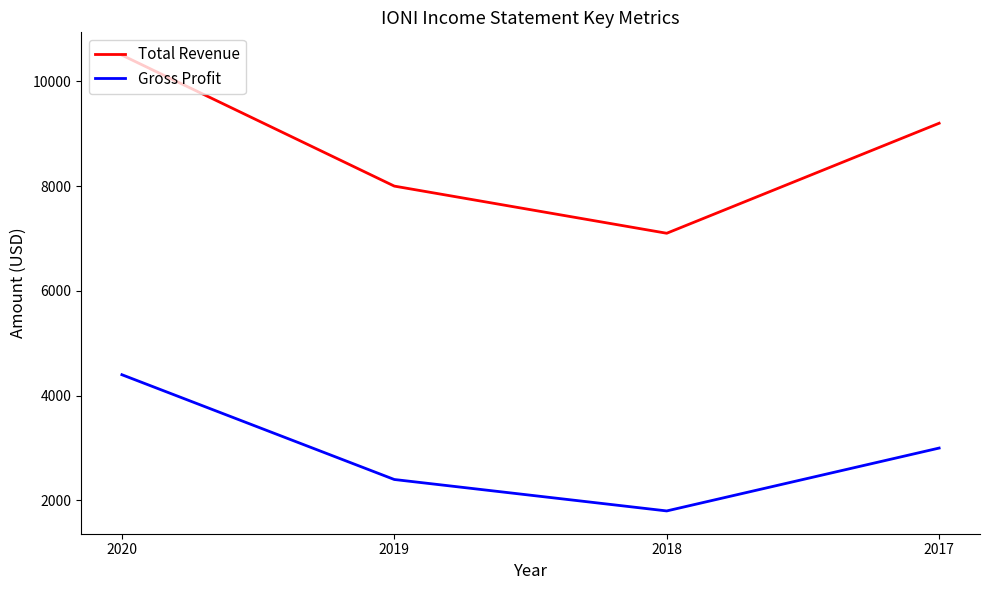

List the series in order of their overall mean, lowest first.

Gross Profit, Total Revenue